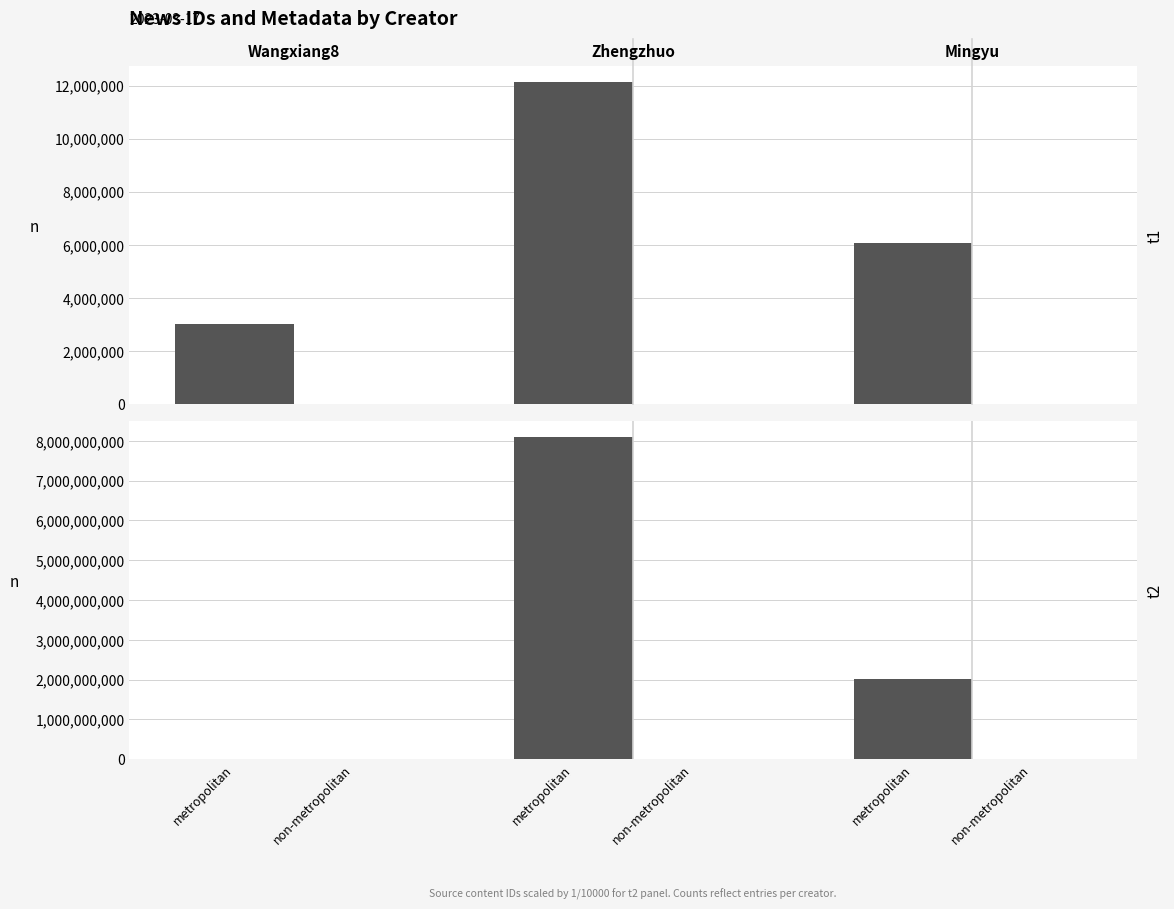

The metropolitan series shows 2107202280 at non-metropolitan. True or false?

False